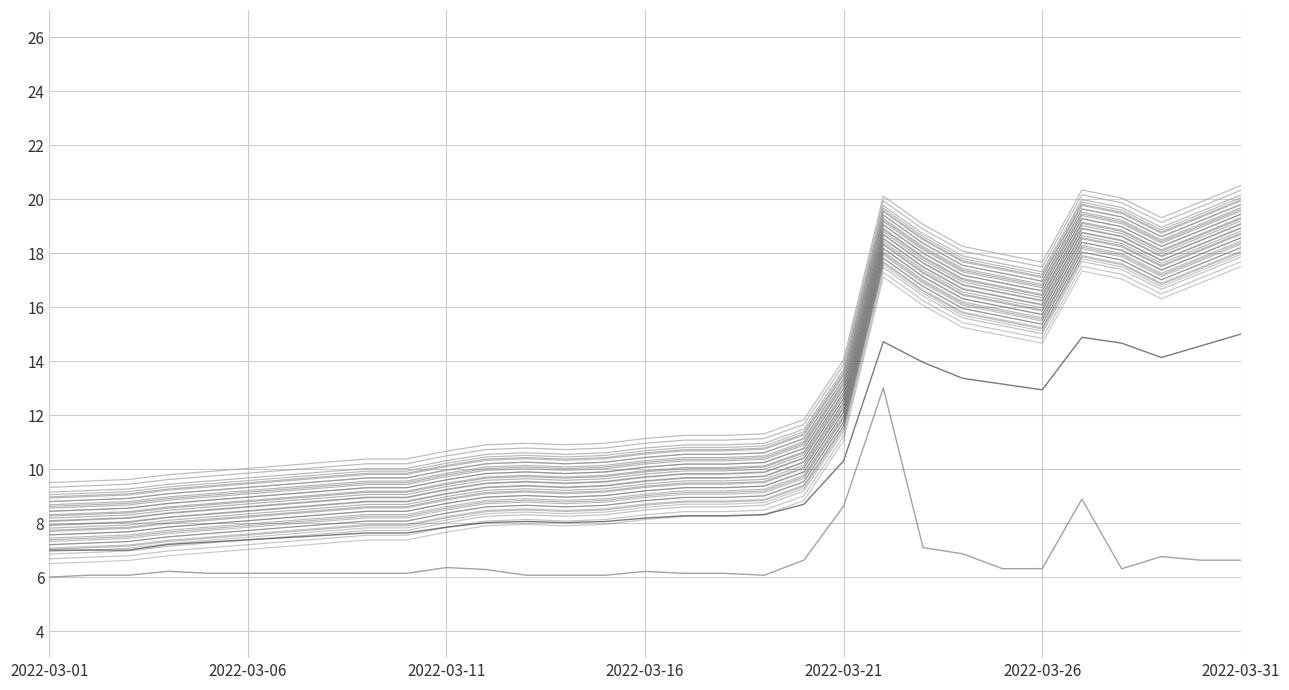

What is the smallest value displayed?

6.0